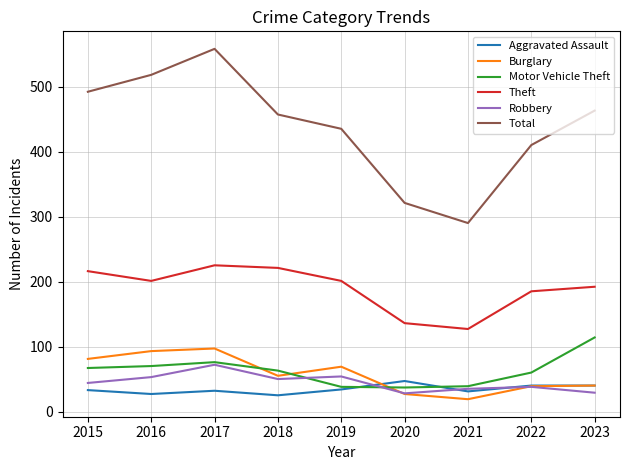

Where is the first local maximum for Aggravated Assault?

2017